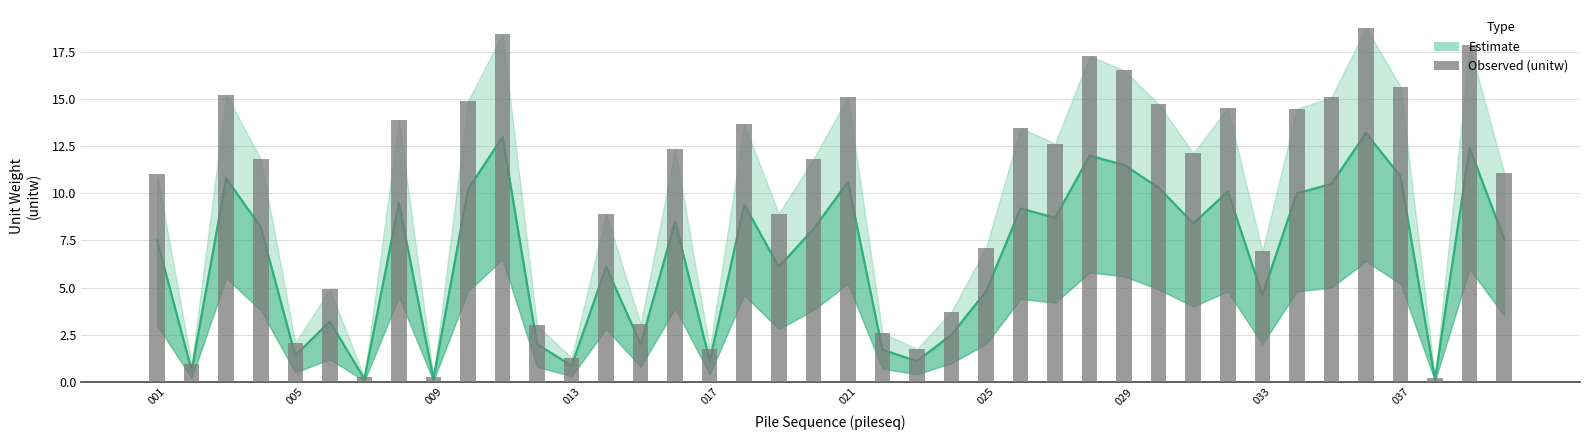

The chart shows a value of 1.7 at 22. True or false?

True